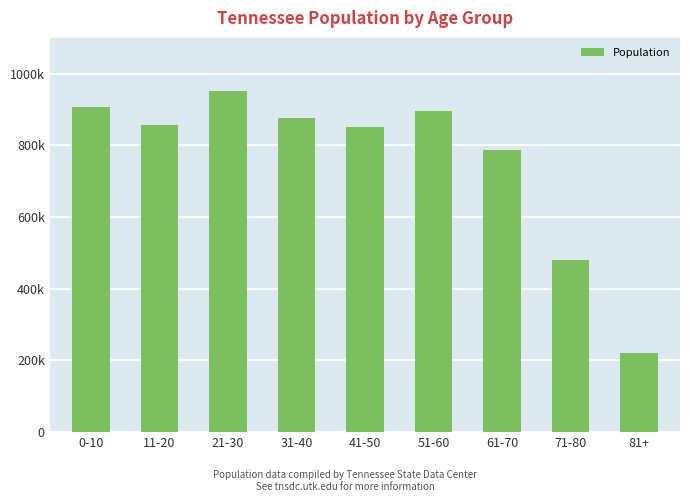

What is the change in value from 21-30 to 41-50?

-99928